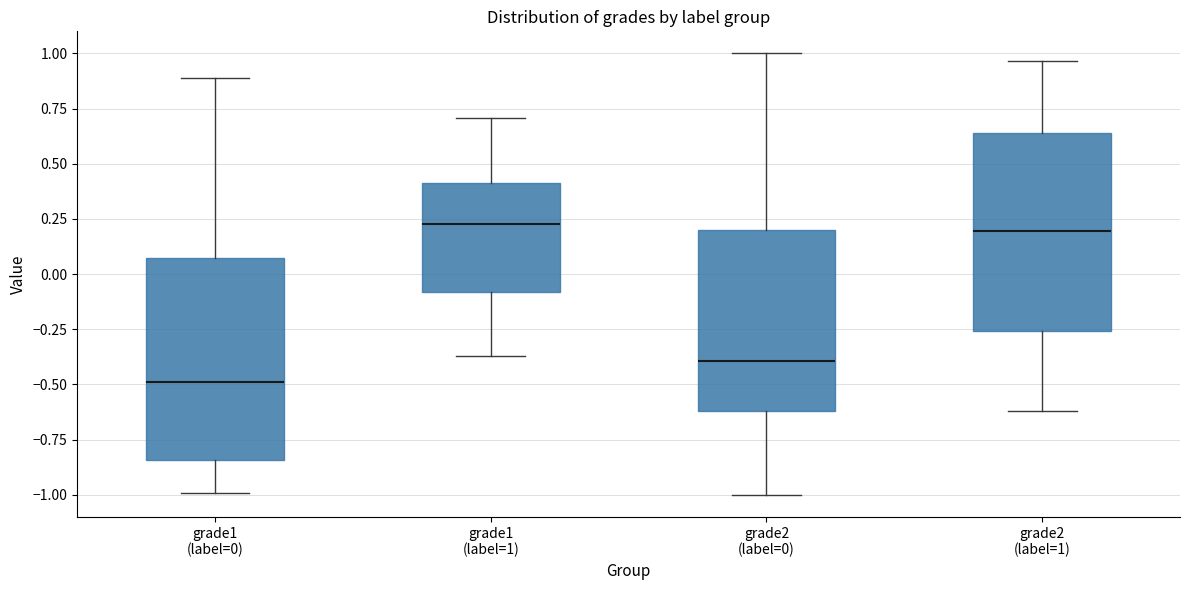

Reading left to right, transcribe this box plot: for each box, give where its median line is, the range the box spans, and where its two whiskers end, as read against the y-axis. The values are not printed on the chart, so give them approximately, as read against the axis.

grade1 (label=0): median -0.50, box -0.85 to 0.05, whiskers -1.00 to 0.90
grade1 (label=1): median 0.25, box -0.10 to 0.40, whiskers -0.35 to 0.70
grade2 (label=0): median -0.40, box -0.60 to 0.20, whiskers -1.00 to 1.00
grade2 (label=1): median 0.20, box -0.25 to 0.65, whiskers -0.60 to 0.95